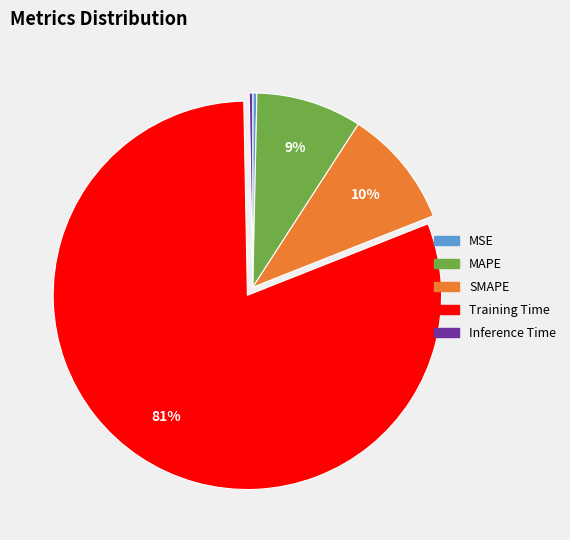

Do MAPE and Training Time together represent more than half of the pie?

Yes